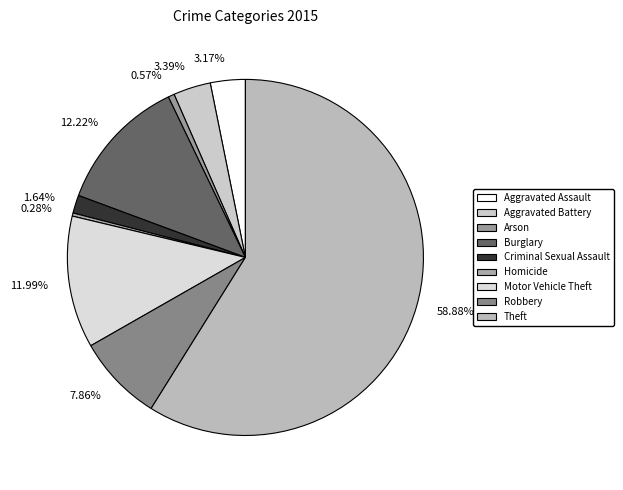

Between 7.86% and 1.64%, which is larger?

7.86%